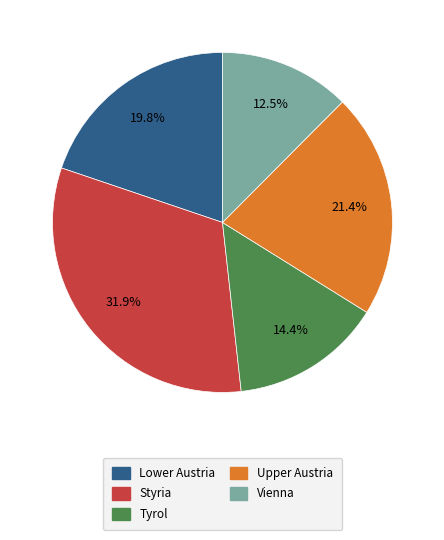

To the nearest percent, what is the combined percentage of Lower Austria and Tyrol?

34%